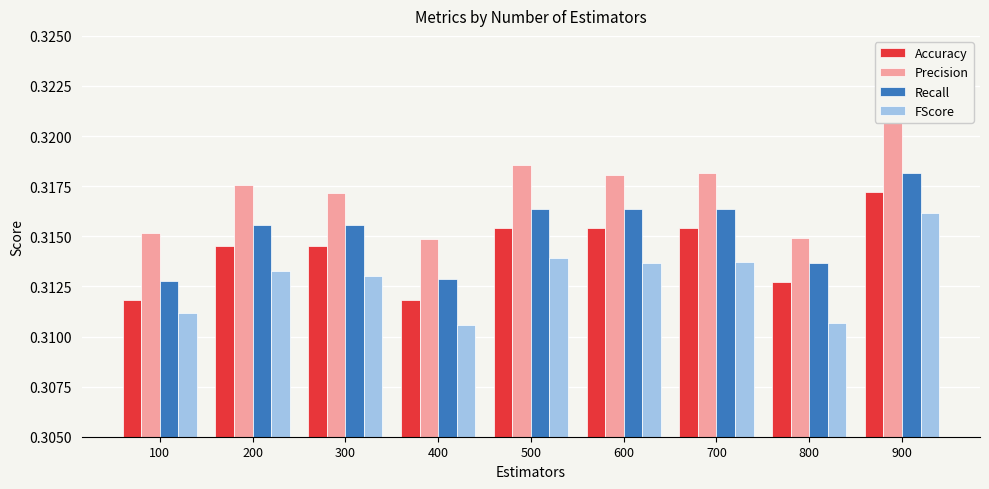

Which has a higher value, 800 or 200?

200